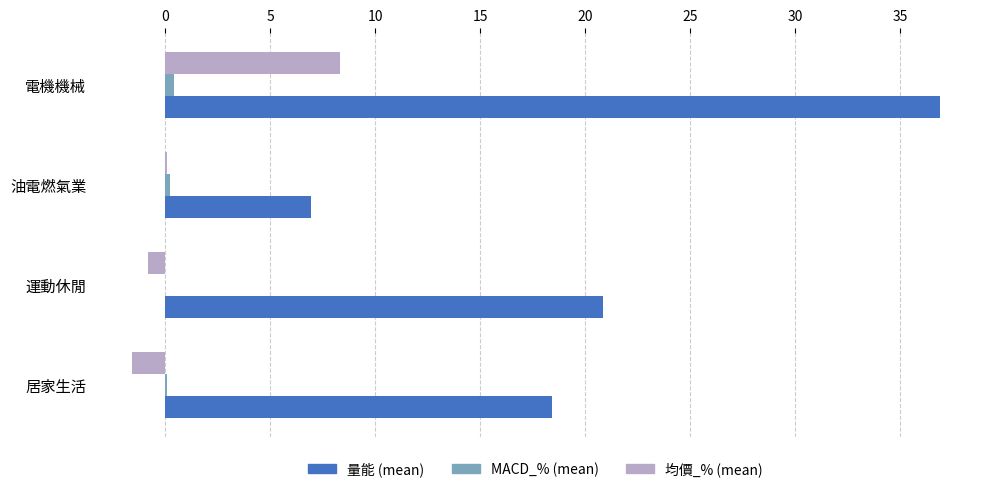

At which category is the sum across all series the highest?

電機機械